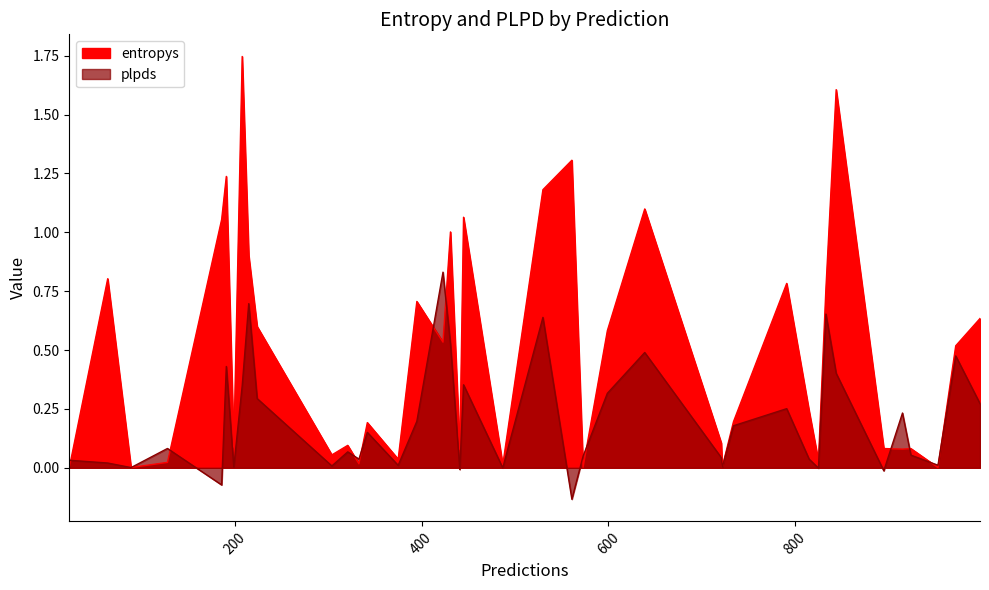

The value of entropys at 304 is 0.1. True or false?

False